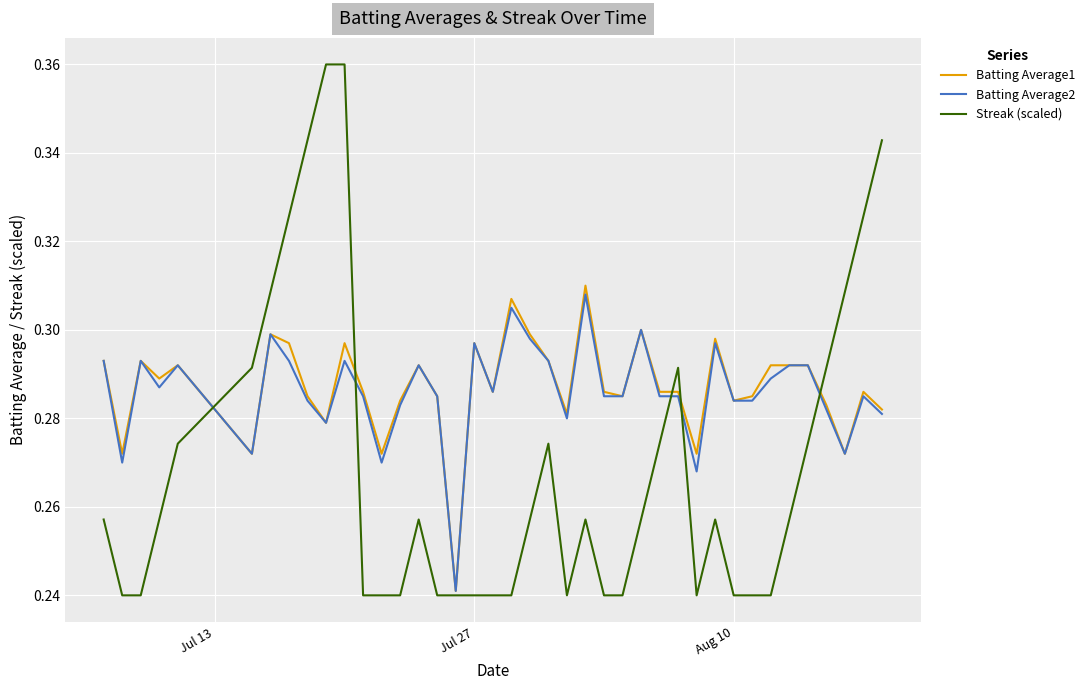

Which series has the widest spread of values?

Streak (scaled)